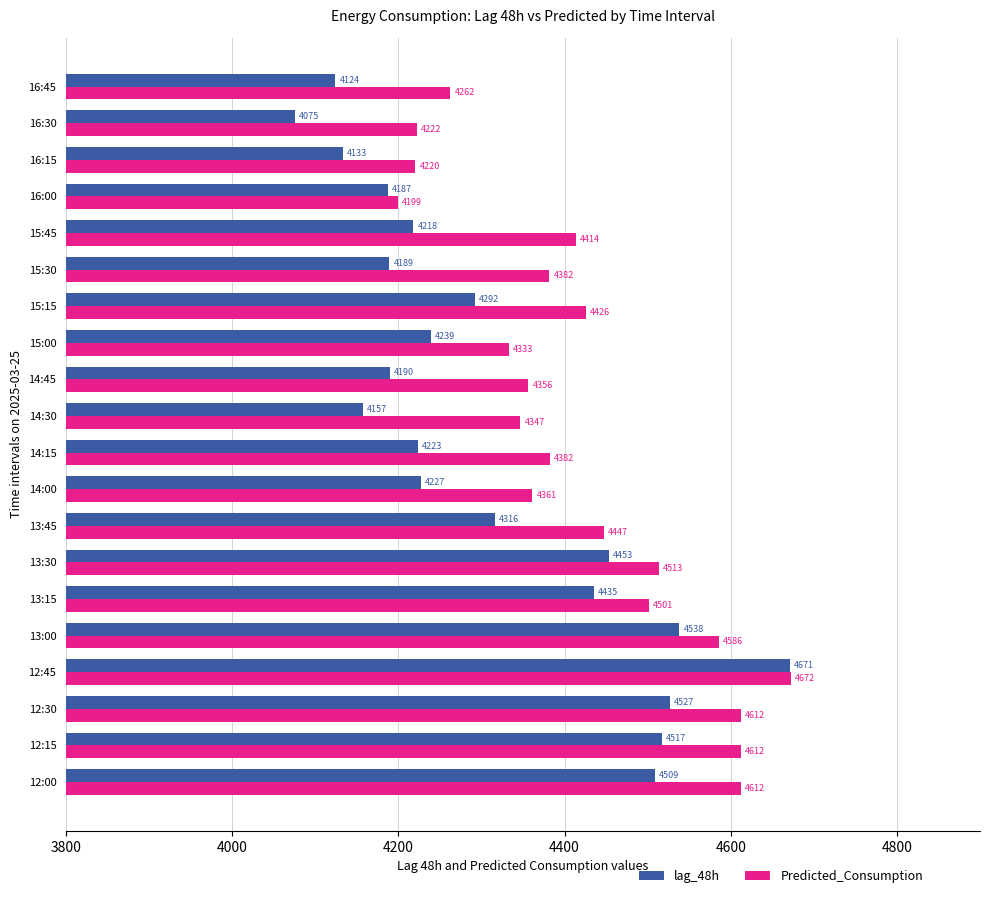

Which series has the largest range (max minus min)?

lag_48h